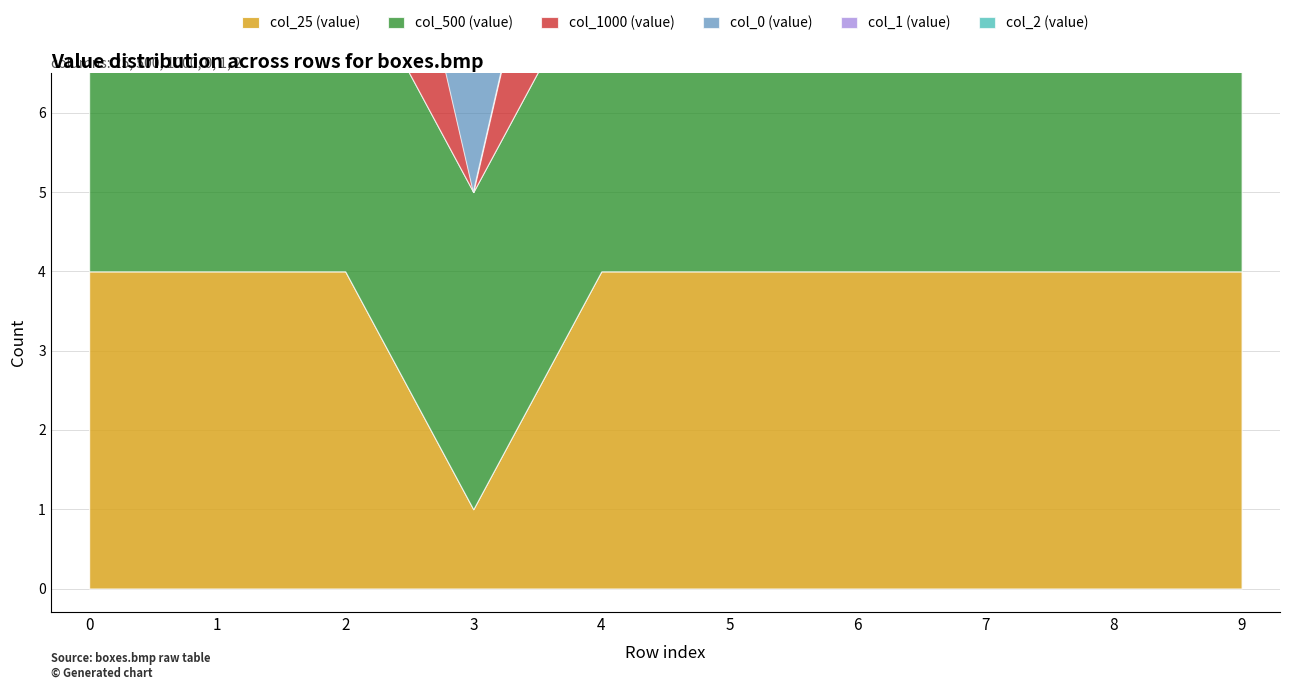

The col_500 (value) series shows 4 at 5. True or false?

True